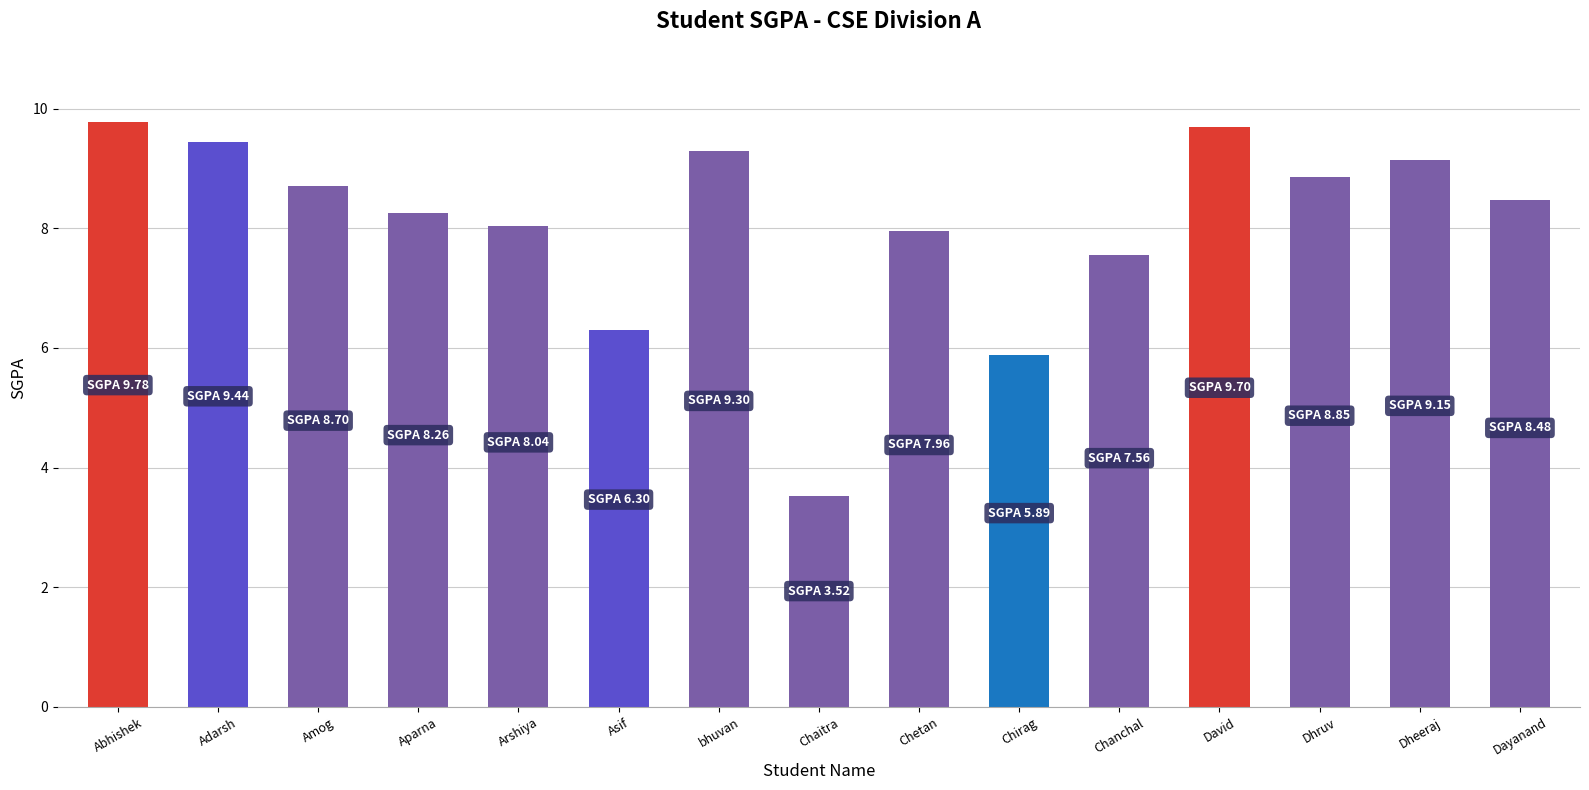

What is the label of the 2nd bar from the right?

Dheeraj